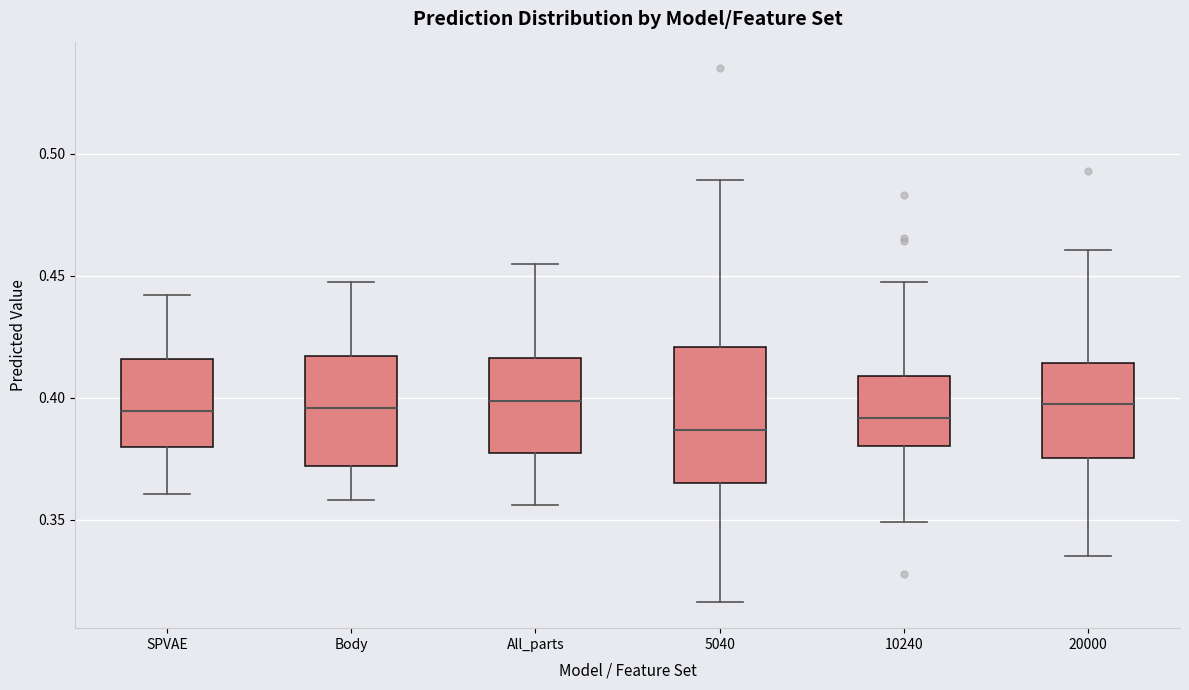

Reading left to right, transcribe this box plot: for each box, give where its median line is, the range the box spans, and where its two whiskers end, as read against the y-axis. The values are not printed on the chart, so give them approximately, as read against the axis.

SPVAE: median 0.395, box 0.380 to 0.415, whiskers 0.360 to 0.440
Body: median 0.395, box 0.370 to 0.415, whiskers 0.360 to 0.445
All_parts: median 0.400, box 0.375 to 0.415, whiskers 0.355 to 0.455
5040: median 0.385, box 0.365 to 0.420, whiskers 0.315 to 0.490
10240: median 0.390, box 0.380 to 0.410, whiskers 0.350 to 0.450
20000: median 0.395, box 0.375 to 0.415, whiskers 0.335 to 0.460